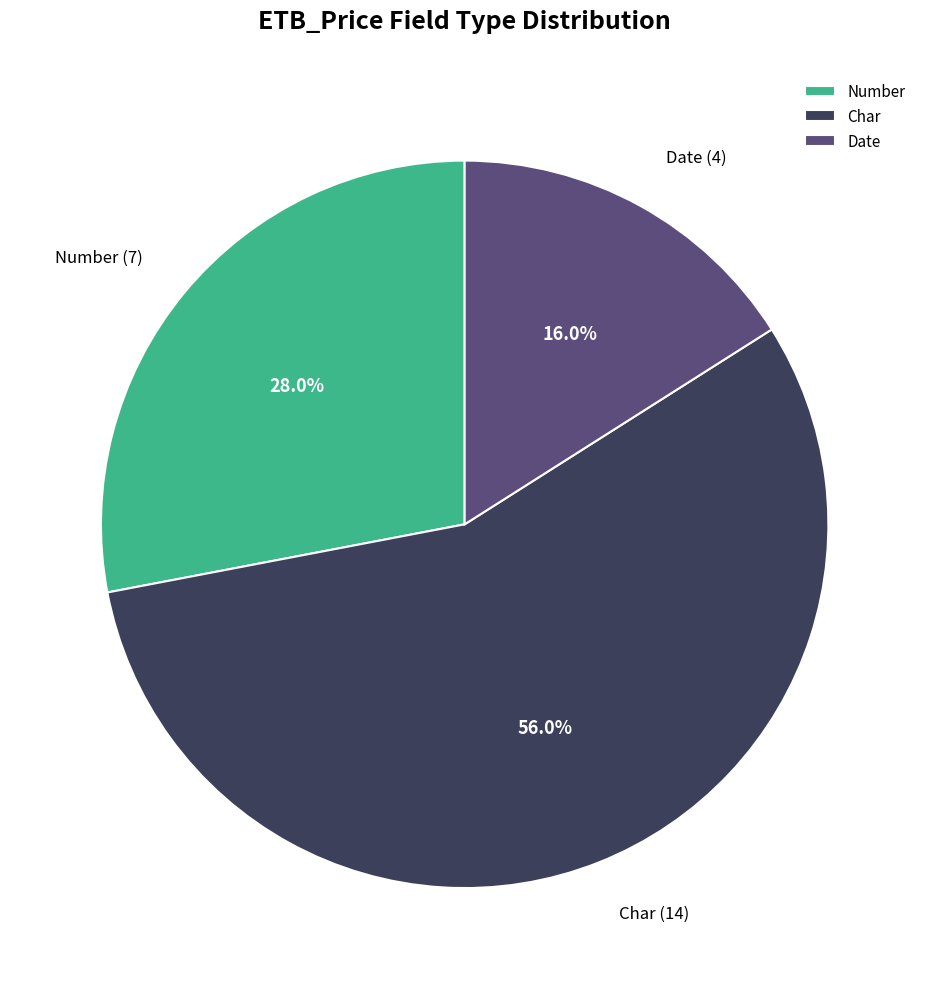

Count the number of slices in the pie.

3